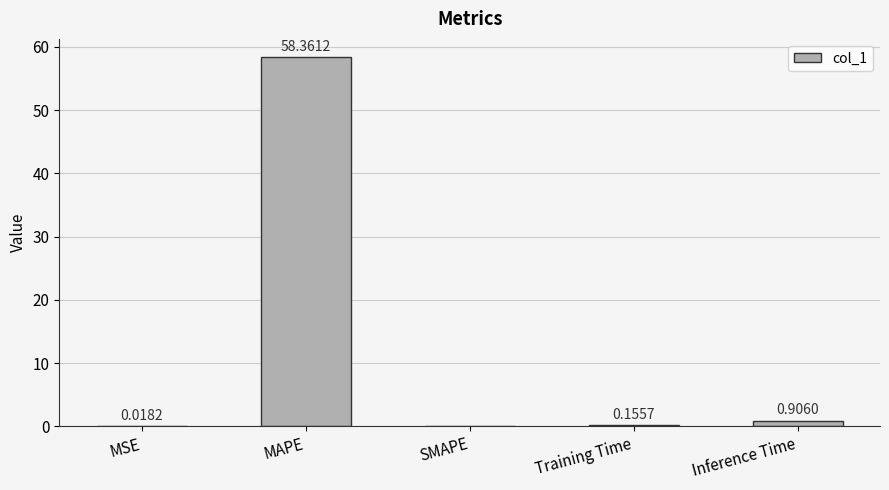

At which label is the value closest to 29?

Inference Time